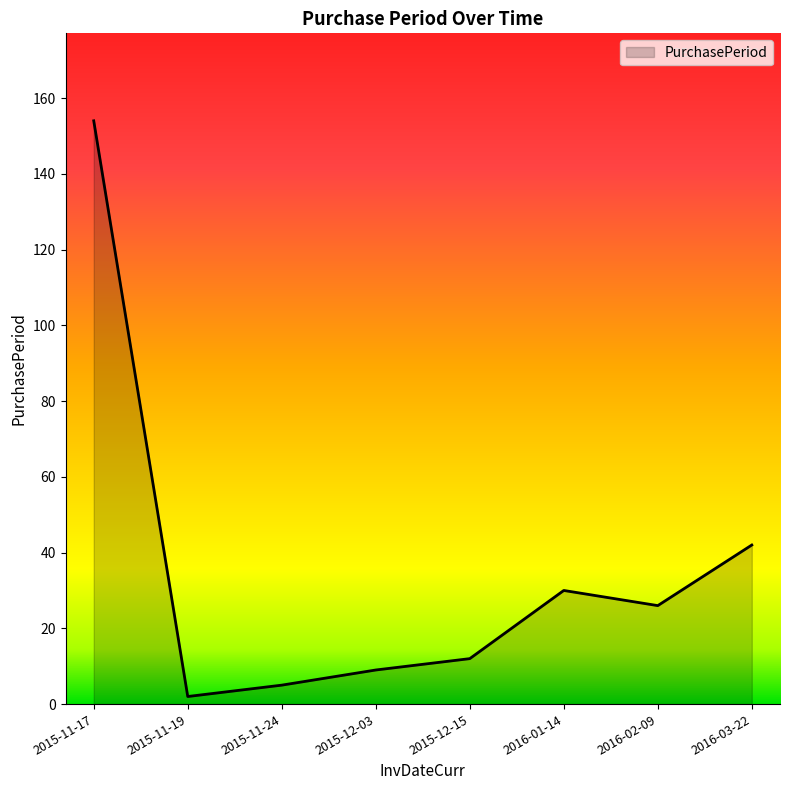

What is the smallest value displayed?

2